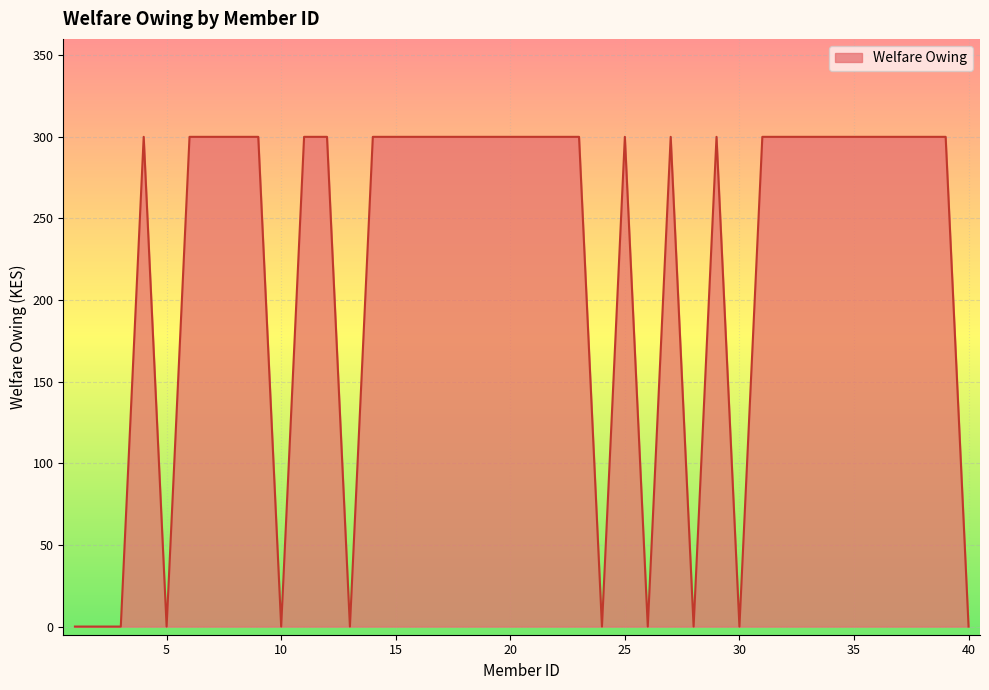

What is the difference between the maximum and minimum values?

300